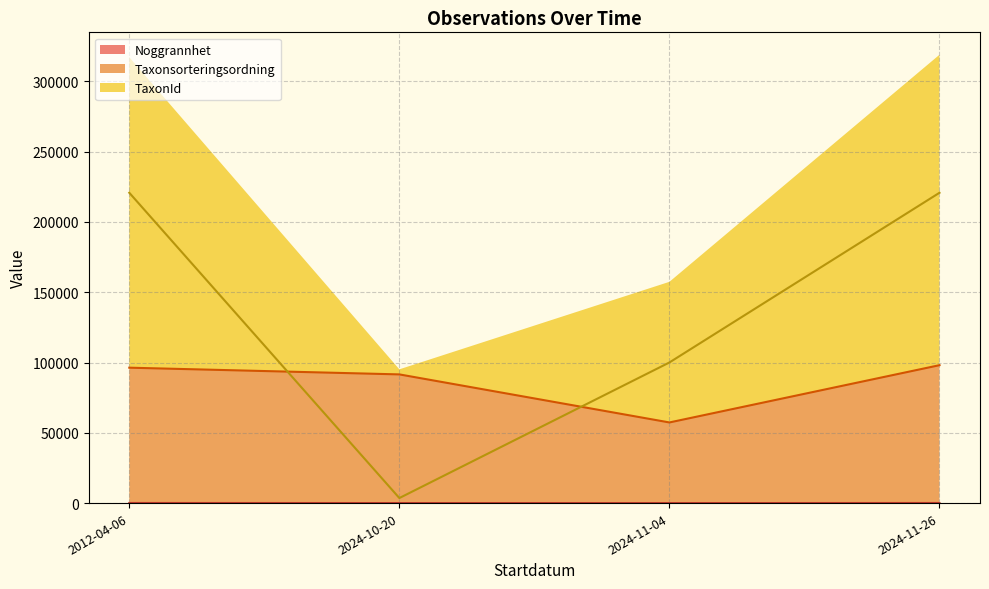

What is the maximum value for Taxonsorteringsordning (line)?

98113.0